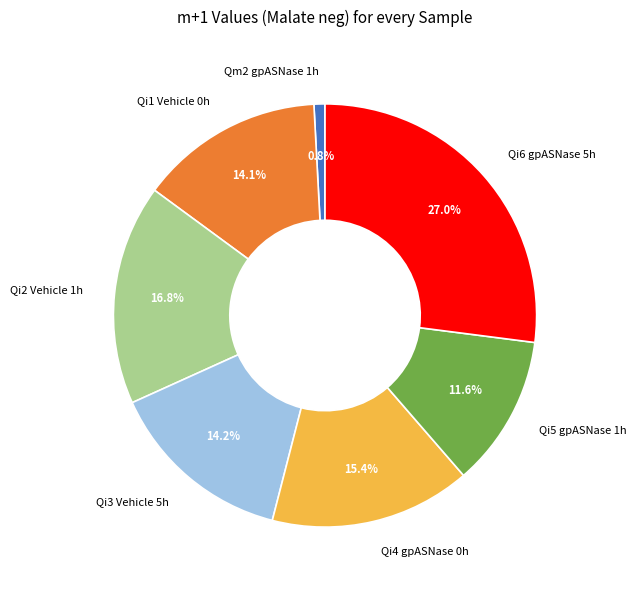

Which has a higher value, Qi3 Vehicle 5h or Qi2 Vehicle 1h?

Qi2 Vehicle 1h